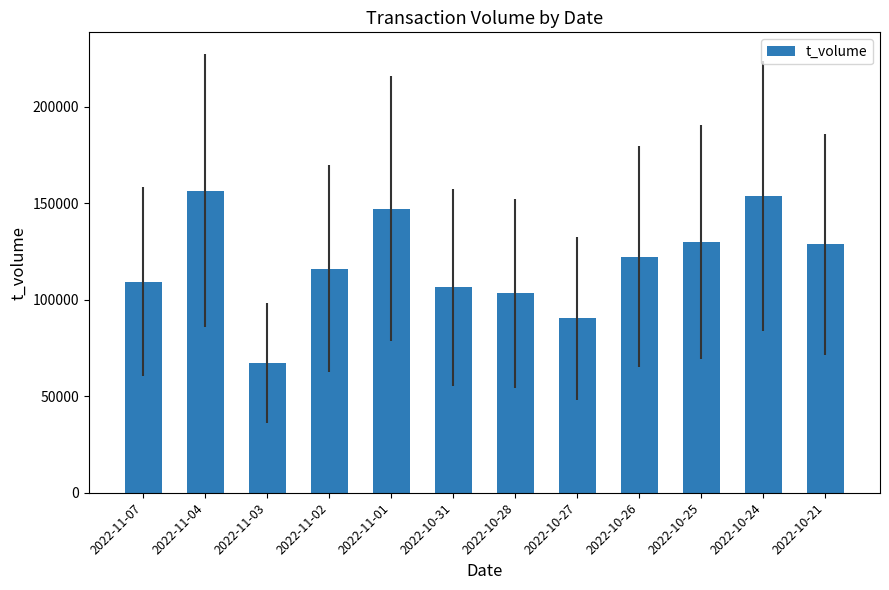

Reading left to right, list all the values displayed in this chart.

109306	156613	67031	116199	147212	106443	103336	90511	122230	129864	153860	128641